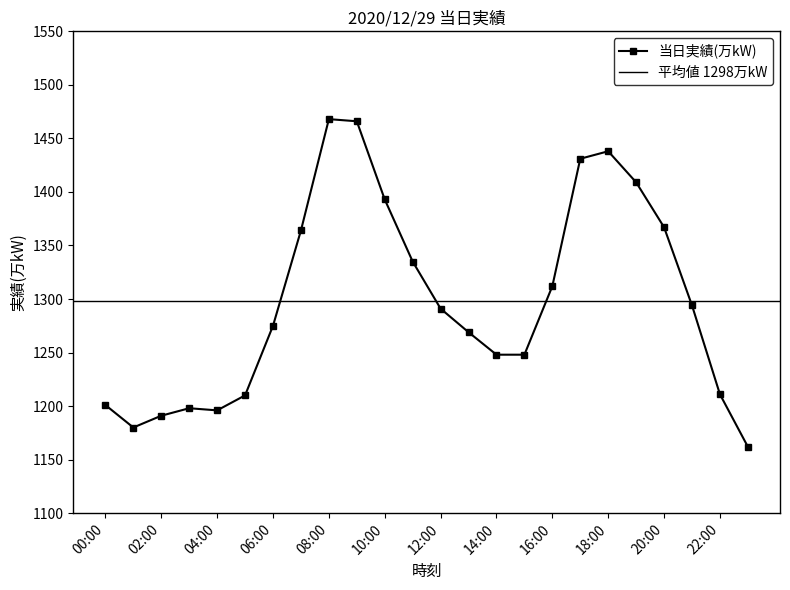

True or false: the data has more than 1 interior local peaks.

True